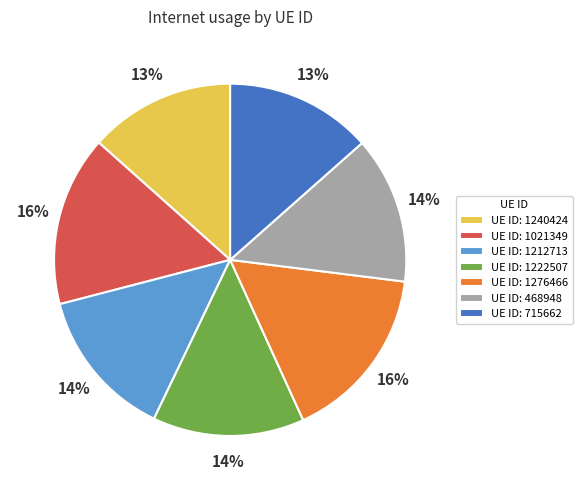

To the nearest percent, what percentage of the pie is UE ID: 715662?

13%